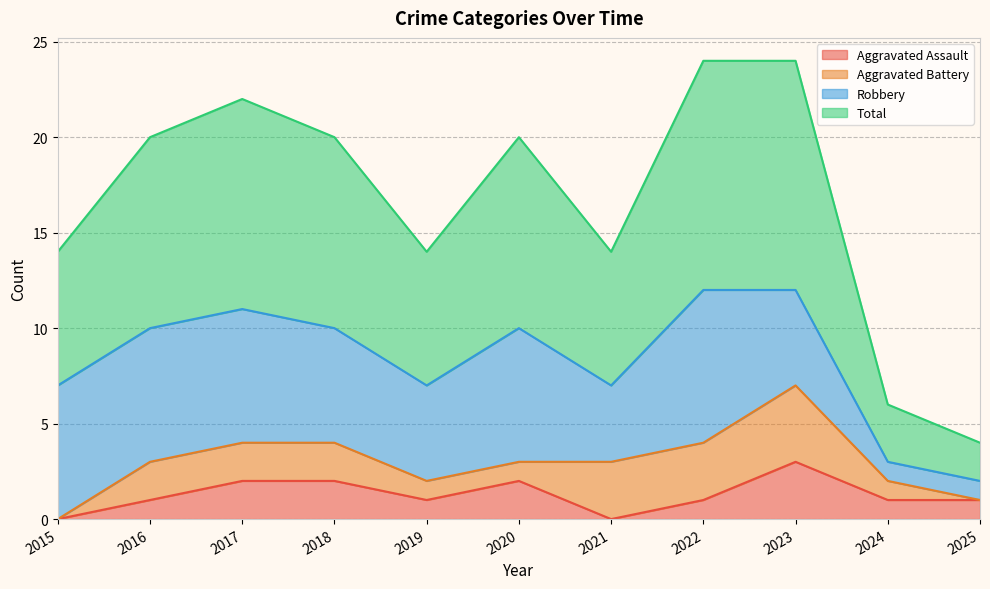

What is the difference between the maximum and minimum values in the Aggravated Assault series?

3